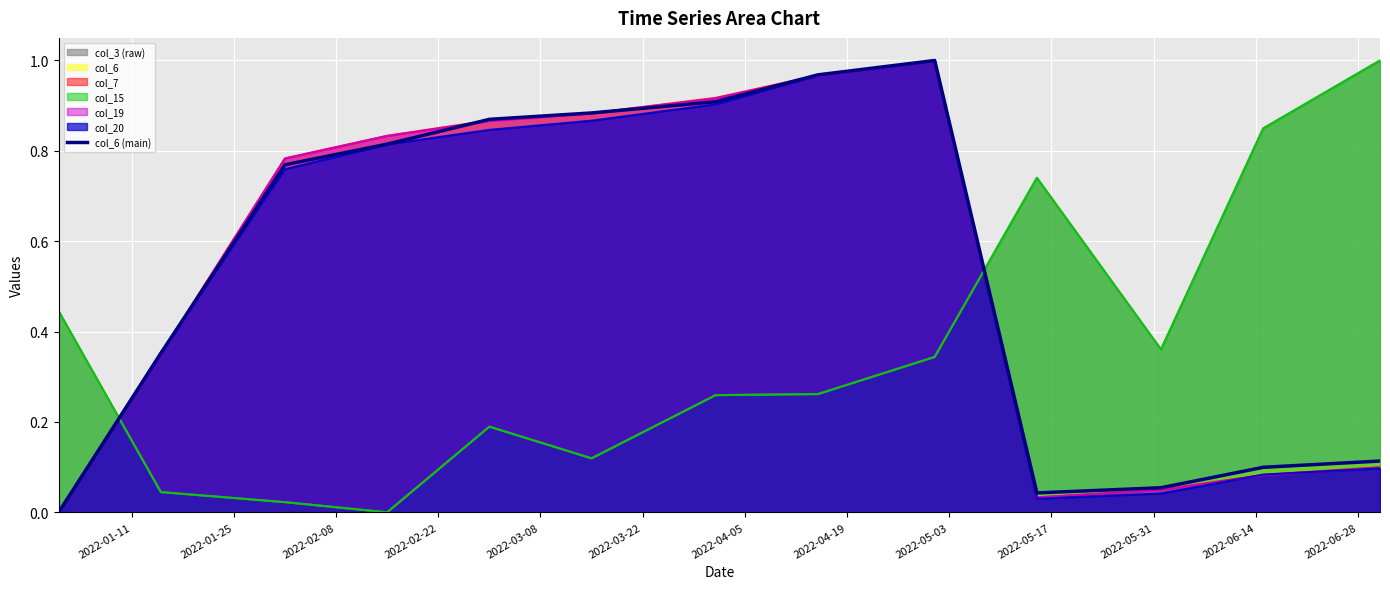

List the labels in order of value, largest first.

2022-05-03, 2022-04-19, 2022-04-05, 2022-03-22, 2022-03-08, 2022-02-22, 2022-02-08, 2022-01-25, 2022-06-28, 2022-06-14, 2022-05-31, 2022-05-17, 2022-01-11